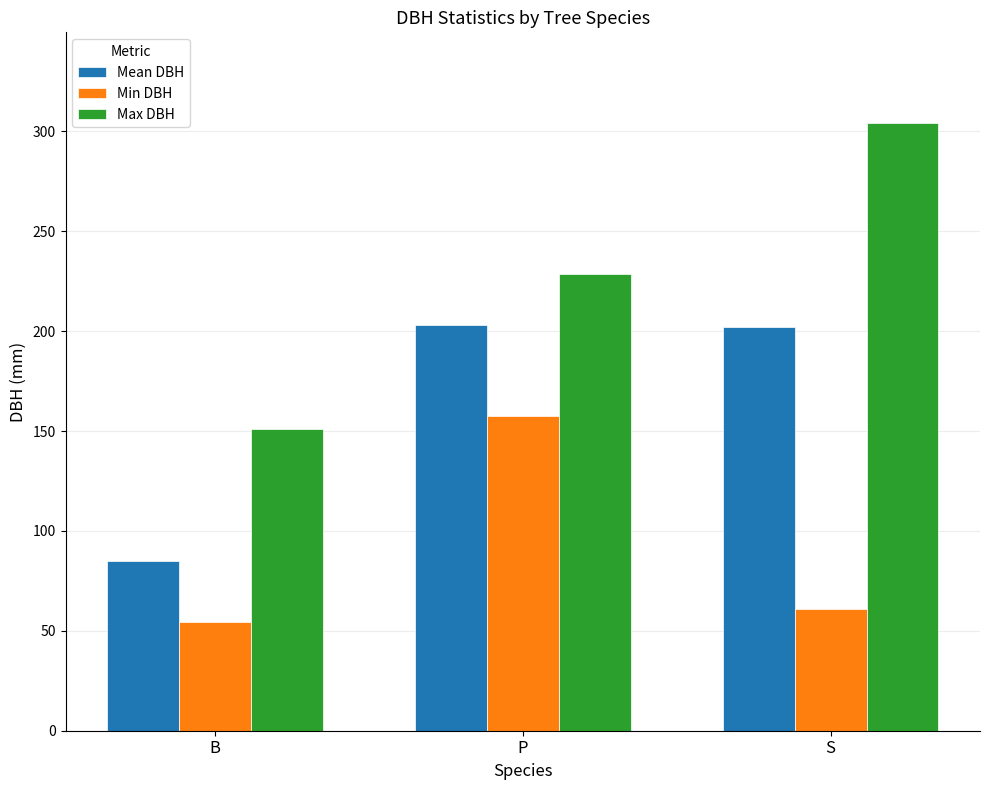

Where does the Max DBH series first go above 228?

P